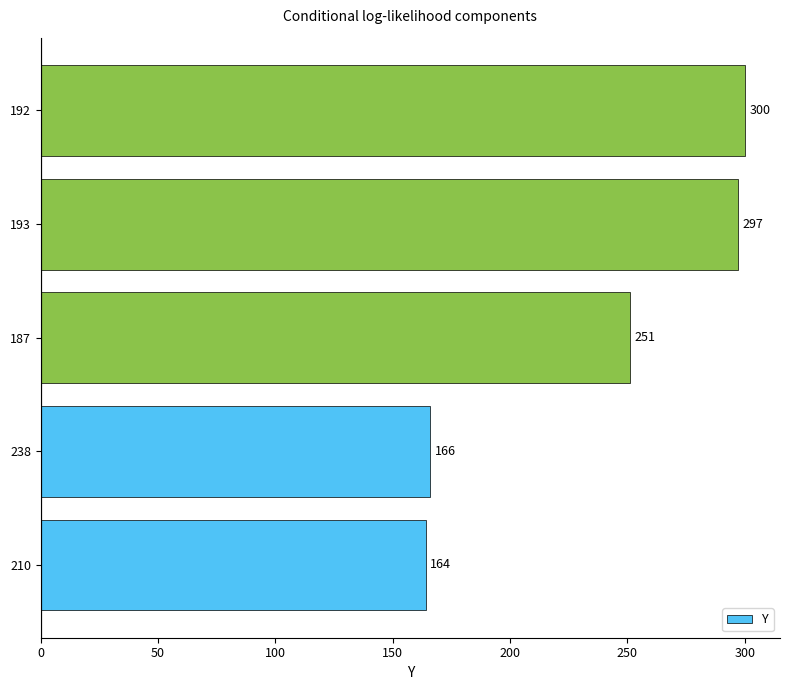

What is the change in value from 187 to 192?

+49